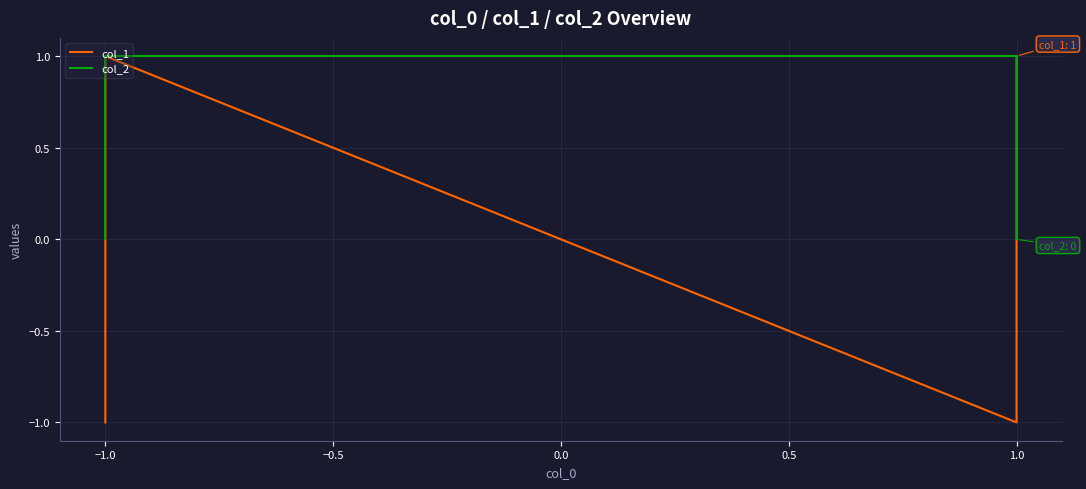

What is the spread (max minus min) of values at 1.0?

2